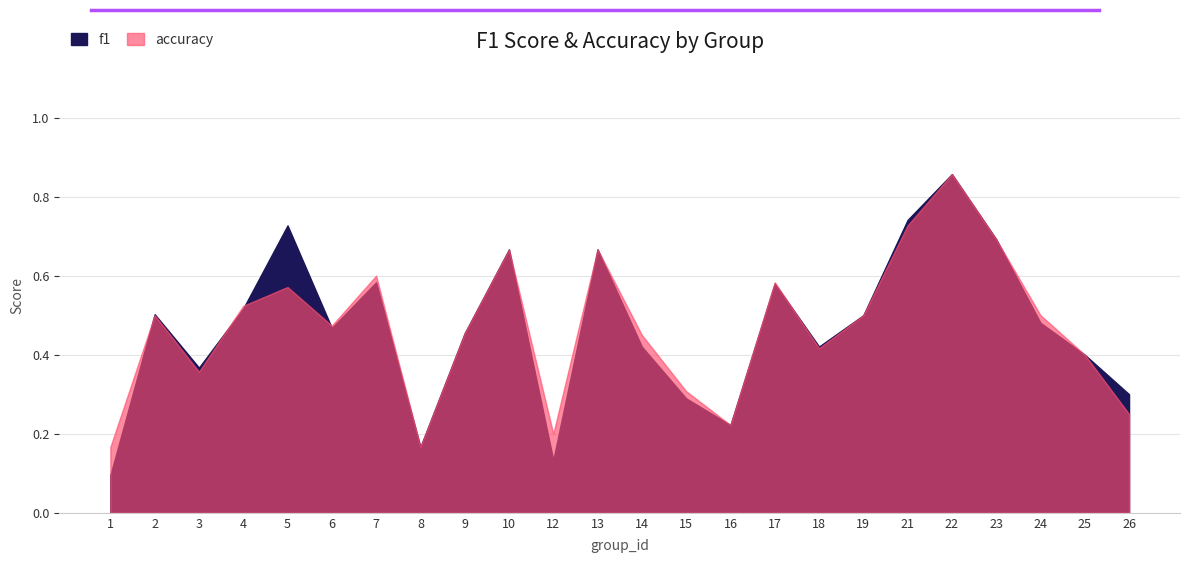

Read the accuracy value at 14.

0.5